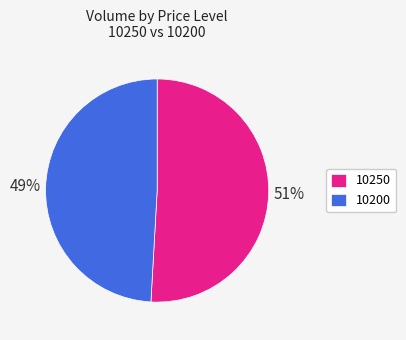

True or false: 10200 accounts for 57% of the total.

False